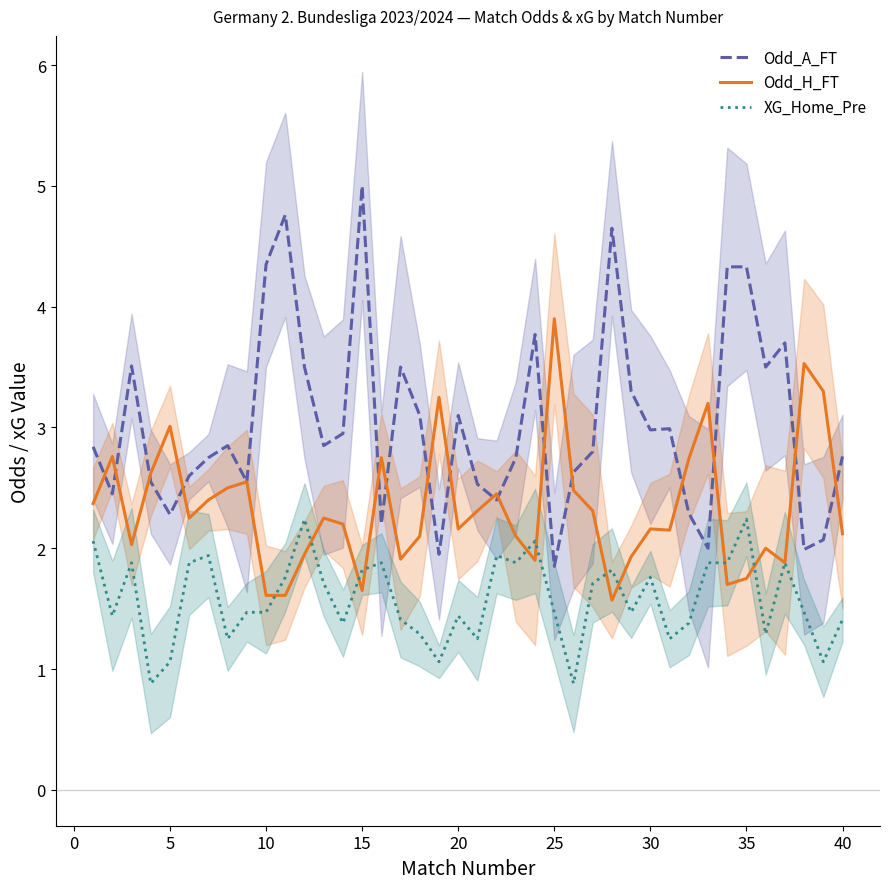

True or false: Odd_A_FT and XG_Home_Pre cross at least once.

False